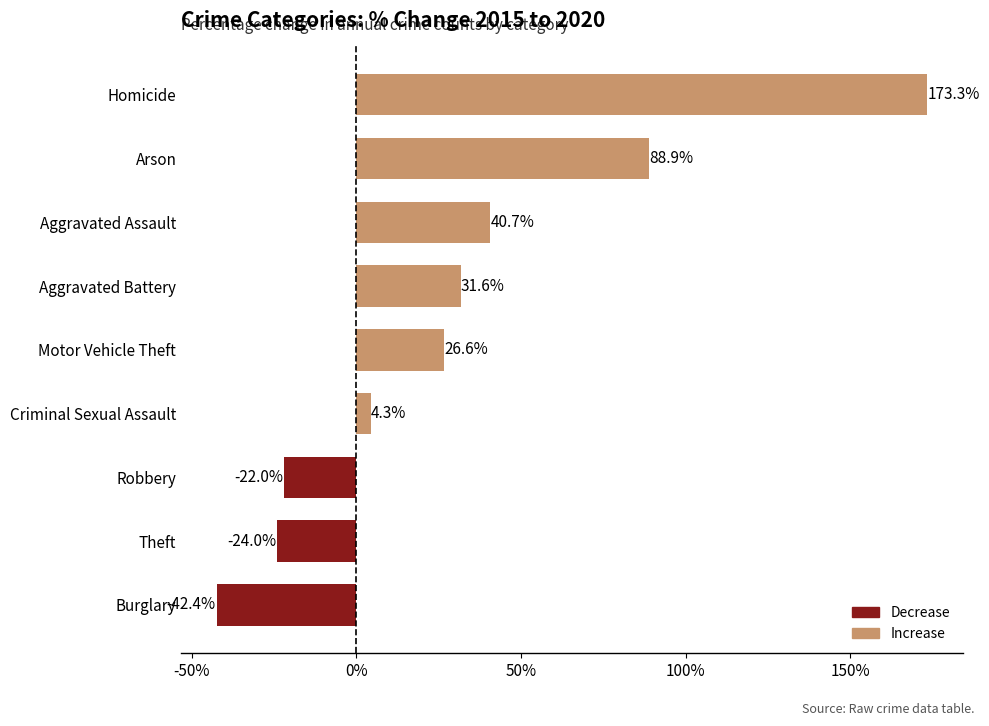

What is the change in value from Theft to Arson?

+112.9